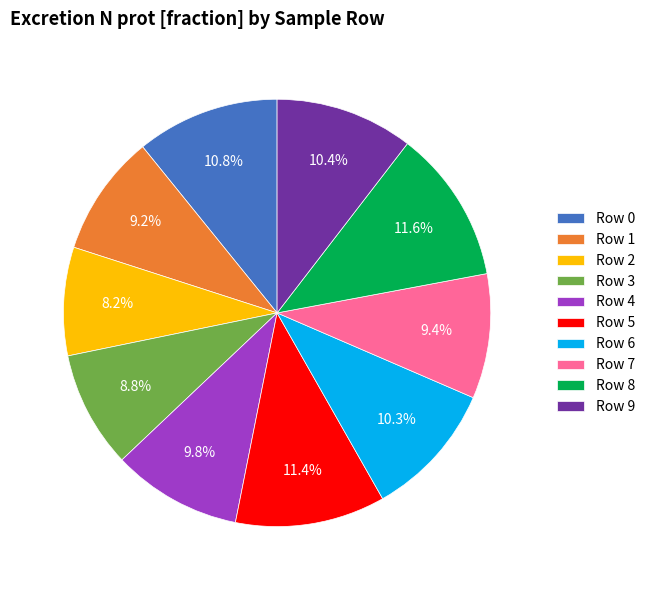

Is the sum of Row 8 and Row 3 greater than half?

No